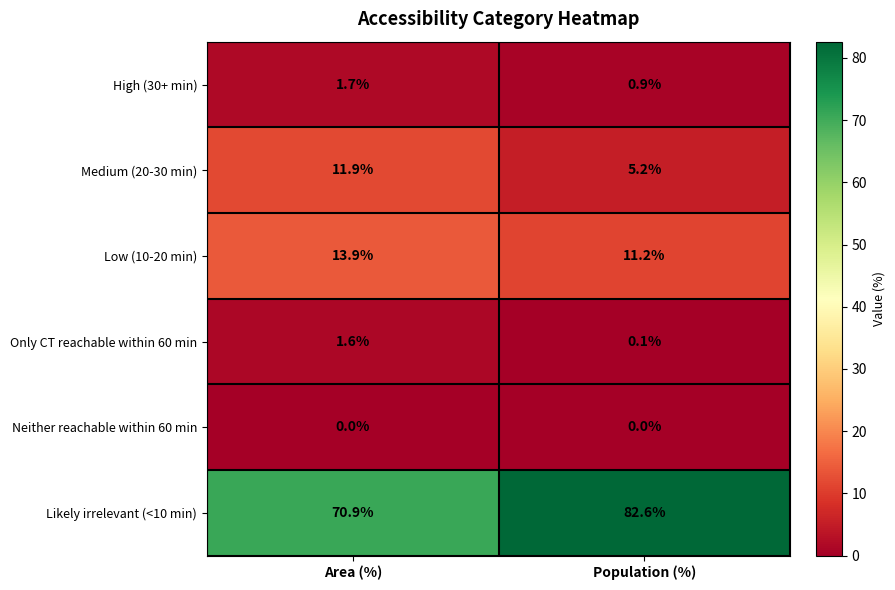

Rank the series at Area (%) from highest to lowest value.

Likely irrelevant (<10 min), Low (10-20 min), Medium (20-30 min), High (30+ min), Only CT reachable within 60 min, Neither reachable within 60 min